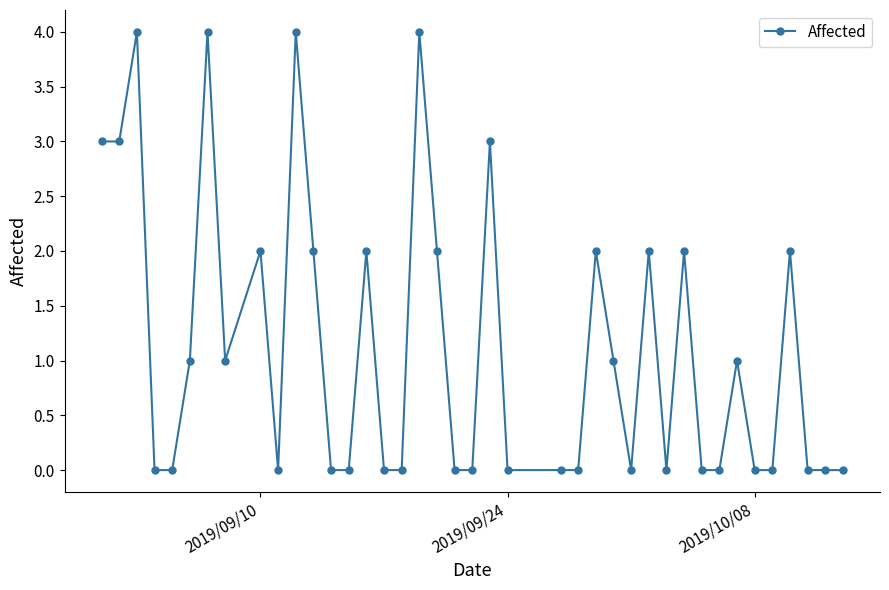

True or false: there are more than 2 points higher than both neighbors.

True